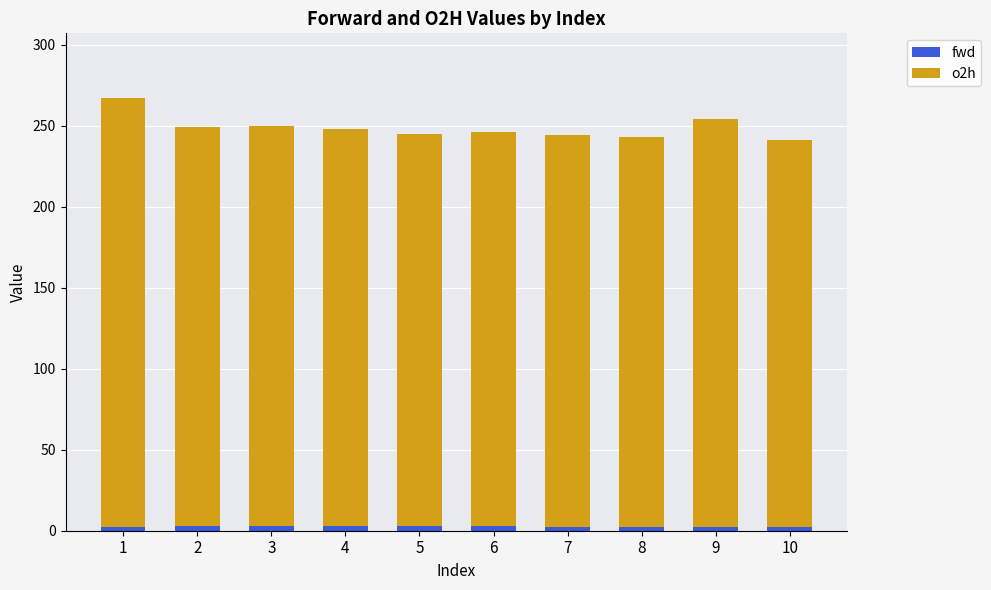

What is the difference between the second highest and second lowest values in the o2h series?

11